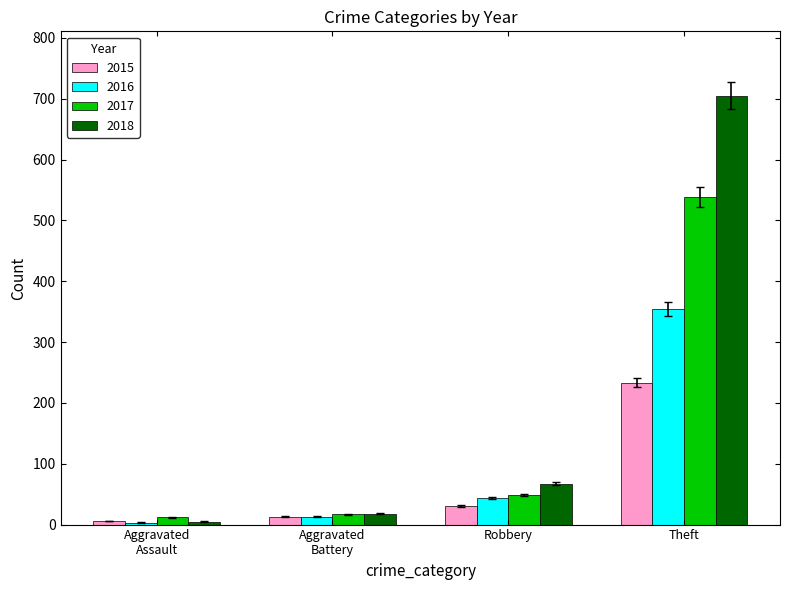

What is the value of the 2017 bar at the 1st from the left?

12